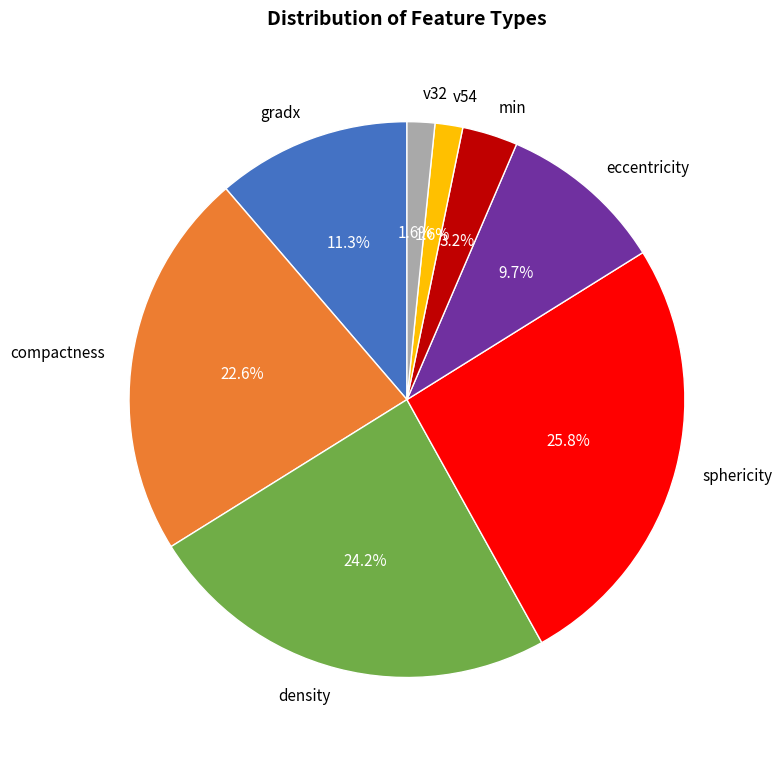

Count the number of slices in the pie.

8